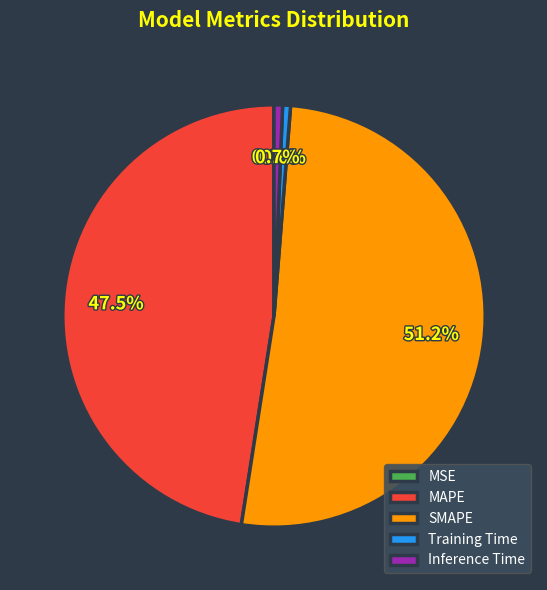

Between MAPE and SMAPE, which is larger?

SMAPE